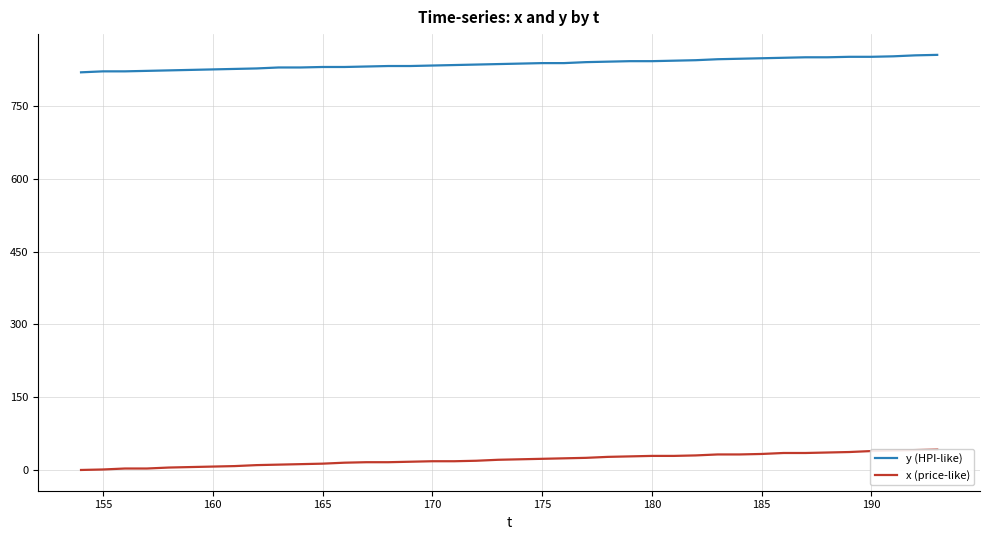

True or false: x (price-like) and y (HPI-like) intersect in this chart.

False